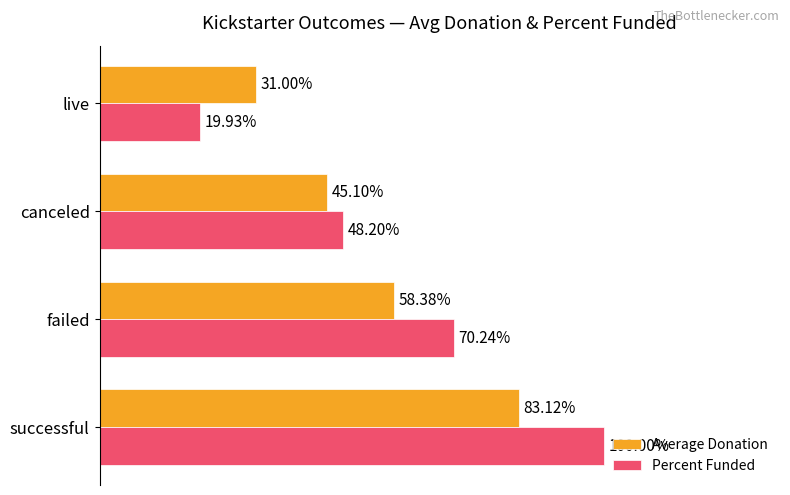

Rank the series by their maximum value, from lowest to highest.

Average Donation, Percent Funded